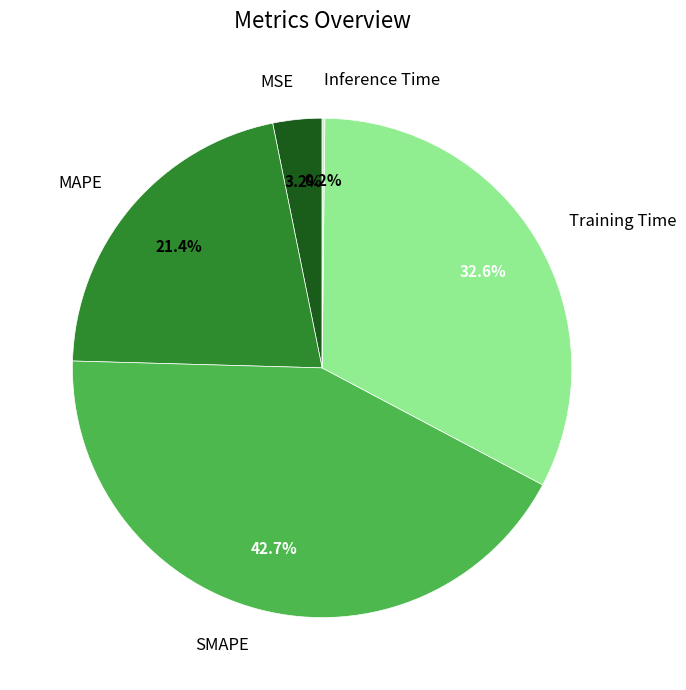

Between MAPE and Training Time, which is larger?

Training Time